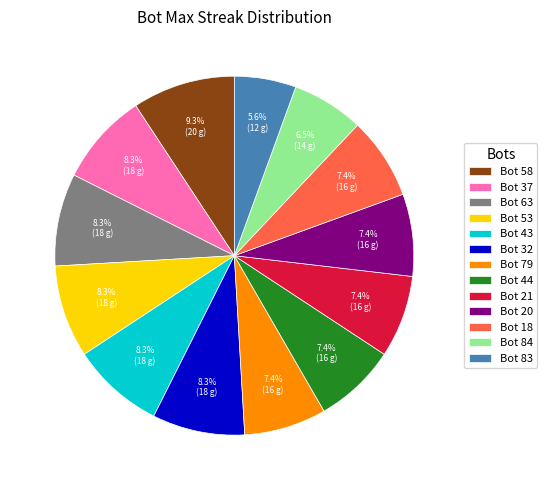

How many slices are in this pie chart?

13